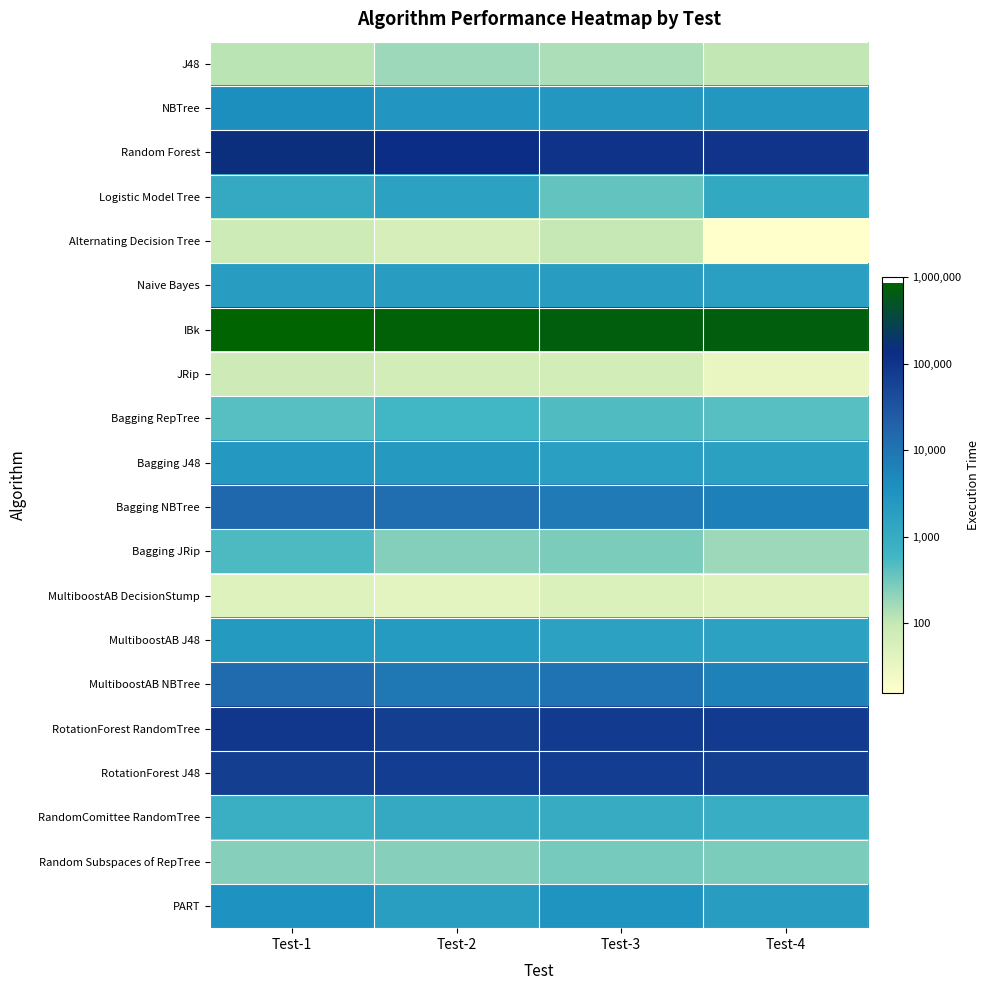

Reading left to right, transcribe all the data shown in this chart.

J48: Test-1=4.8	Test-2=5.2	Test-3=5.0	Test-4=4.7
NBTree: Test-1=8.3	Test-2=7.9	Test-3=7.9	Test-4=7.9
Random Forest: Test-1=11.9	Test-2=11.8	Test-3=11.6	Test-4=11.5
Logistic Model Tree: Test-1=7.0	Test-2=7.4	Test-3=5.9	Test-4=7.1
Alternating Decision Tree: Test-1=4.4	Test-2=4.1	Test-3=4.6	Test-4=2.8
Naive Bayes: Test-1=7.6	Test-2=7.6	Test-3=7.6	Test-4=7.5
IBk: Test-1=13.7	Test-2=13.5	Test-3=13.5	Test-4=13.5
JRip: Test-1=4.4	Test-2=4.2	Test-3=4.2	Test-4=3.5
Bagging RepTree: Test-1=6.1	Test-2=6.4	Test-3=6.2	Test-4=6.1
Bagging J48: Test-1=7.8	Test-2=7.8	Test-3=7.5	Test-4=7.5
Bagging NBTree: Test-1=9.6	Test-2=9.4	Test-3=9.0	Test-4=8.8
Bagging JRip: Test-1=6.2	Test-2=5.5	Test-3=5.6	Test-4=5.2
MultiboostAB DecisionStump: Test-1=3.9	Test-2=3.6	Test-3=4.0	Test-4=3.9
MultiboostAB J48: Test-1=7.8	Test-2=7.7	Test-3=7.4	Test-4=7.4
MultiboostAB NBTree: Test-1=9.6	Test-2=9.1	Test-3=9.3	Test-4=8.7
RotationForest RandomTree: Test-1=11.4	Test-2=11.1	Test-3=11.3	Test-4=11.3
RotationForest J48: Test-1=11.1	Test-2=11.2	Test-3=11.2	Test-4=11.2
RandomComittee RandomTree: Test-1=6.7	Test-2=7.0	Test-3=6.9	Test-4=6.8
Random Subspaces of RepTree: Test-1=5.5	Test-2=5.5	Test-3=5.7	Test-4=5.6
PART: Test-1=8.1	Test-2=7.6	Test-3=8.0	Test-4=7.6